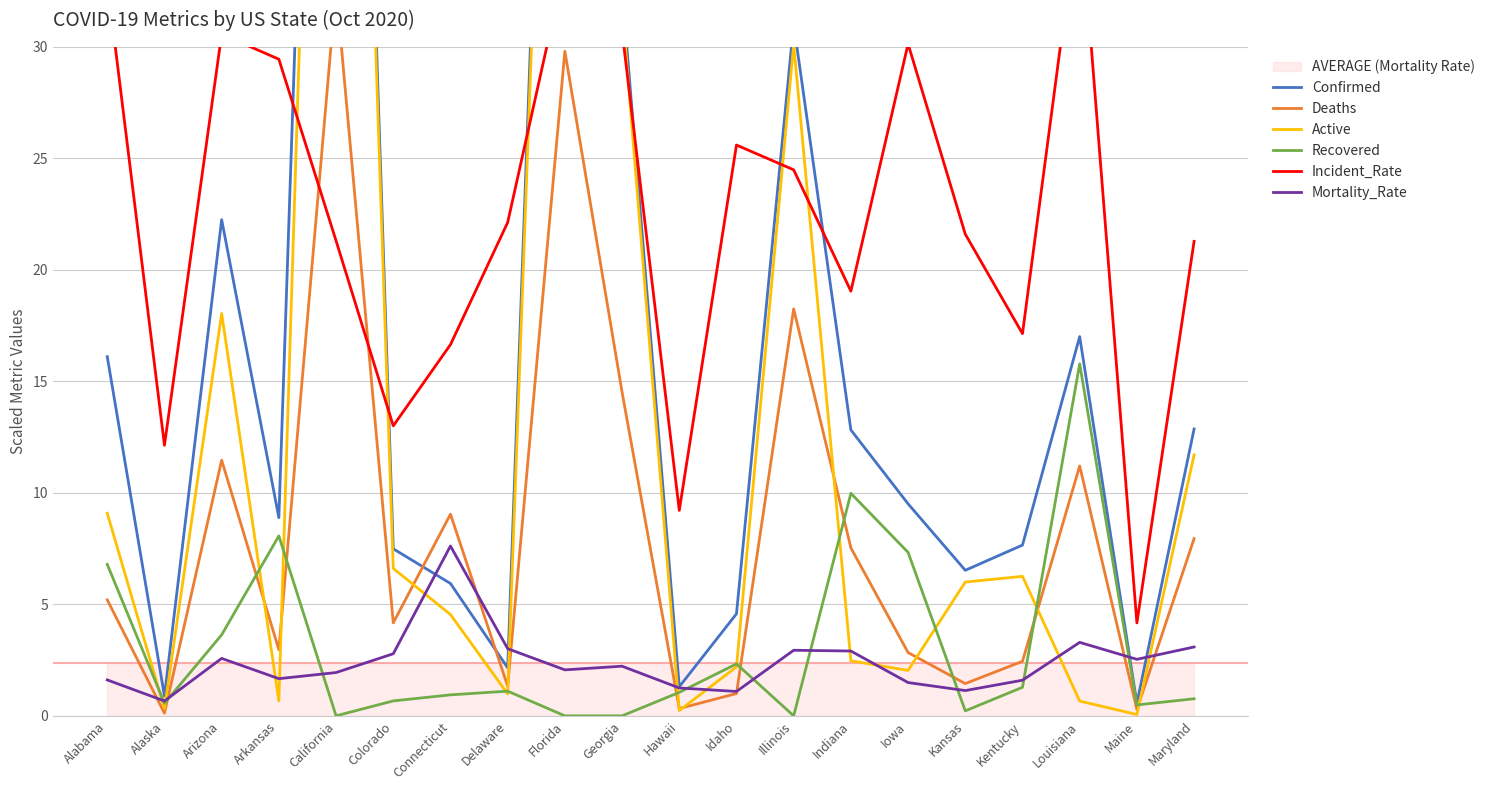

At which category is the sum across all series the highest?

California